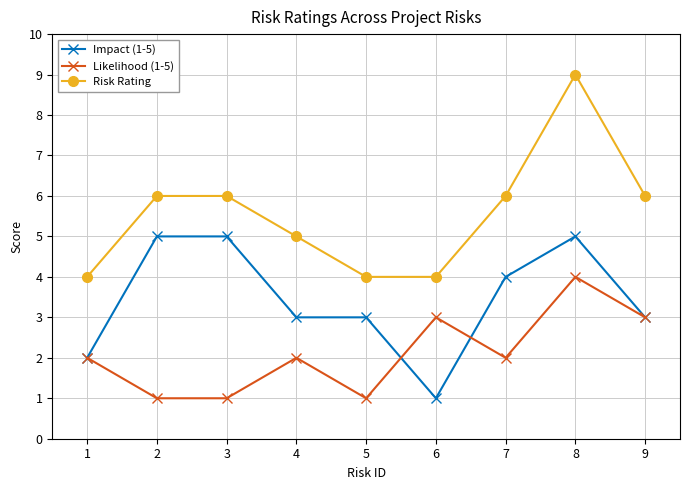

How many series are shown in this chart?

3